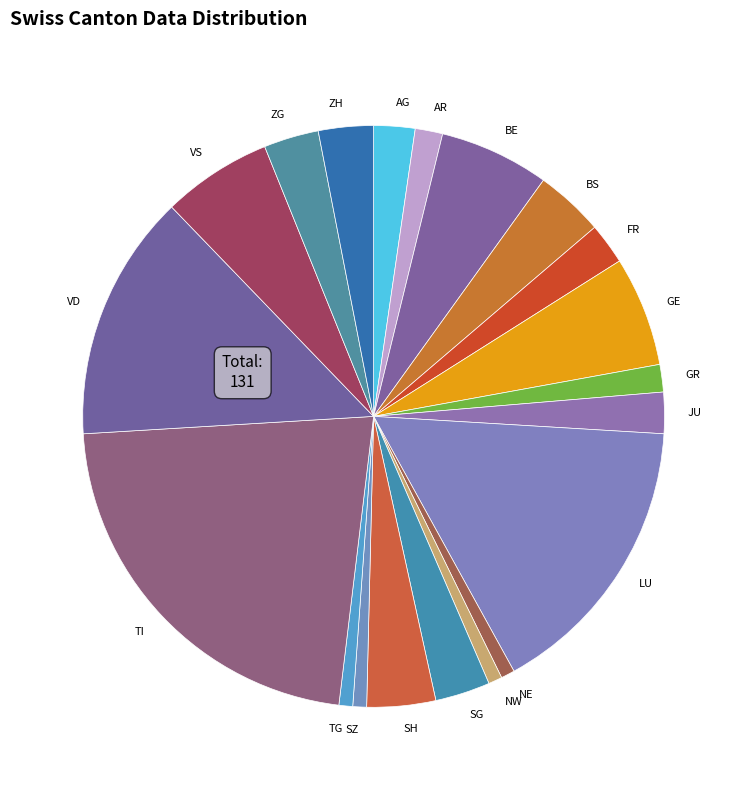

Between TI and AG, which is larger?

TI